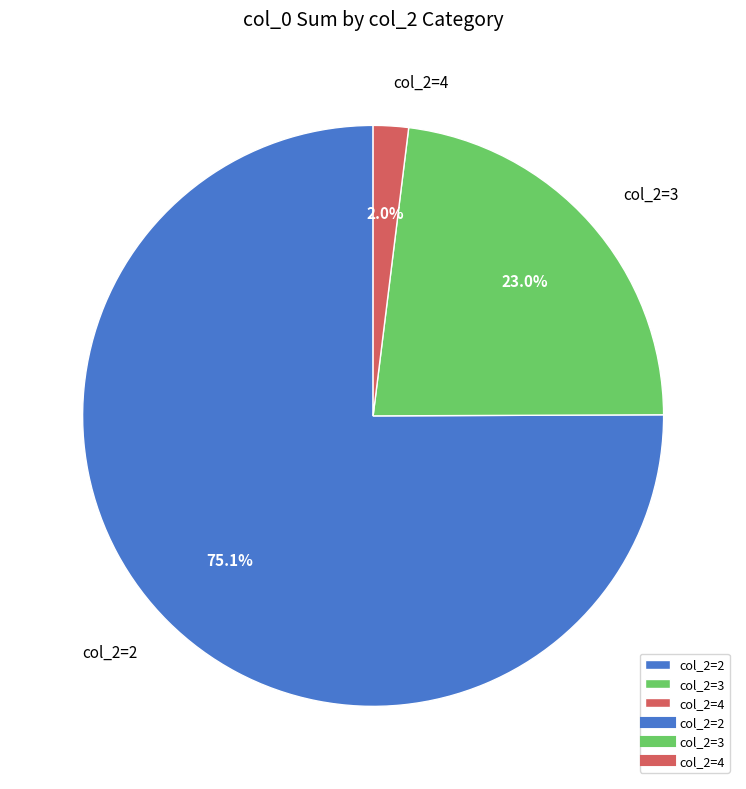

Between col_2=3 and col_2=2, which is larger?

col_2=2